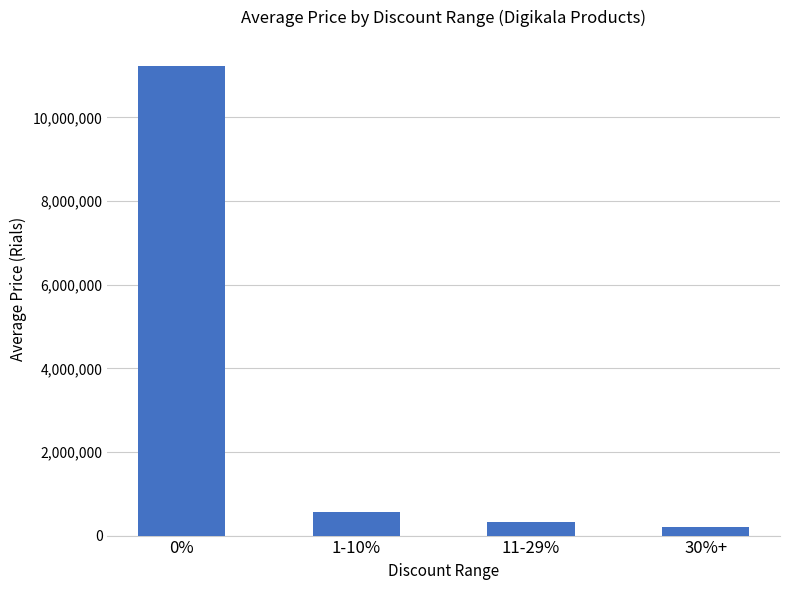

What position from the left is 0%?

1